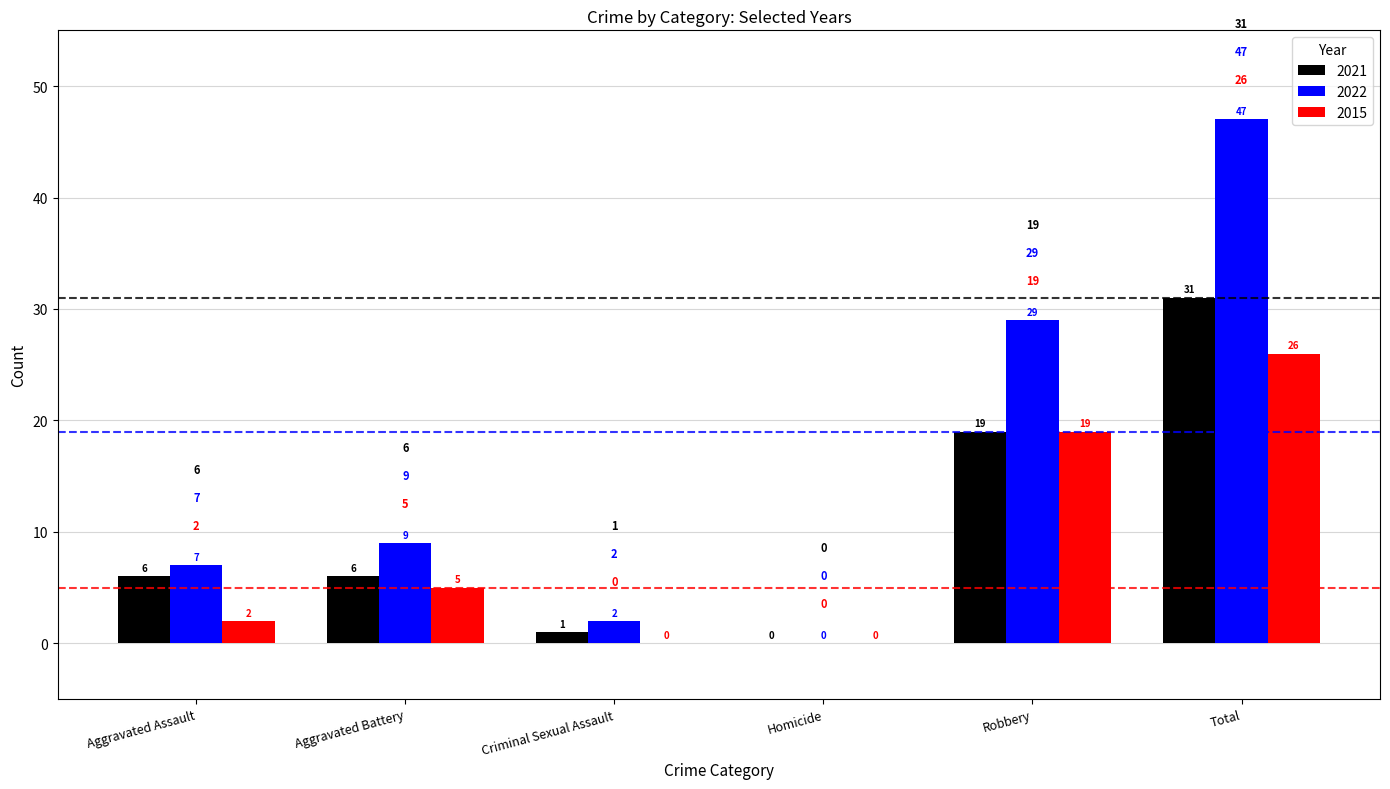

Which label corresponds to the largest value in the chart?

Total